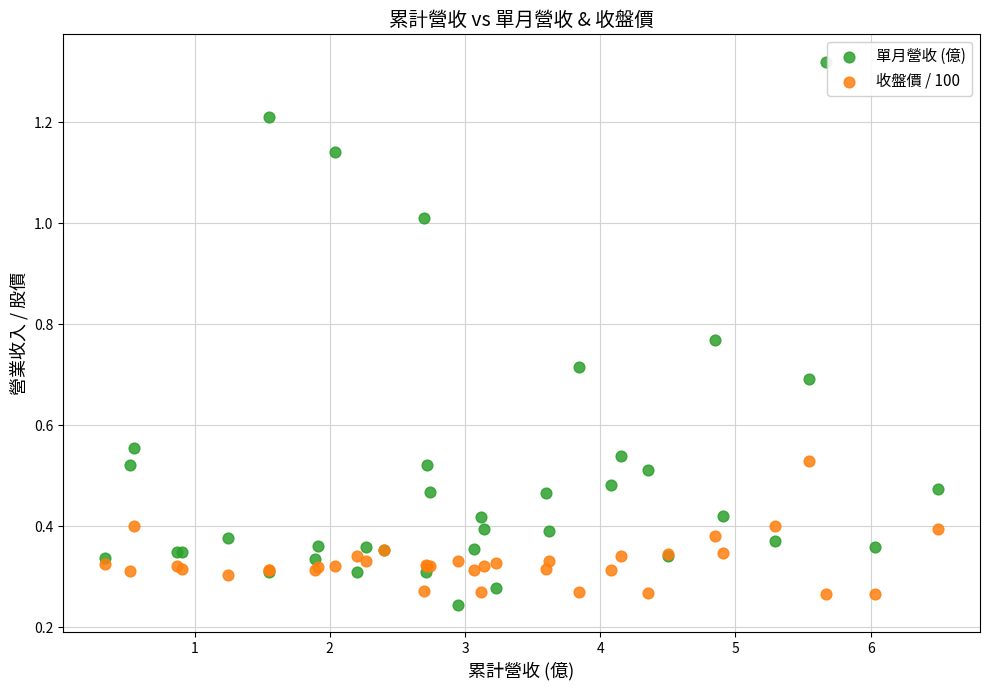

Which series reaches the maximum Y coordinate?

單月營收 (億)